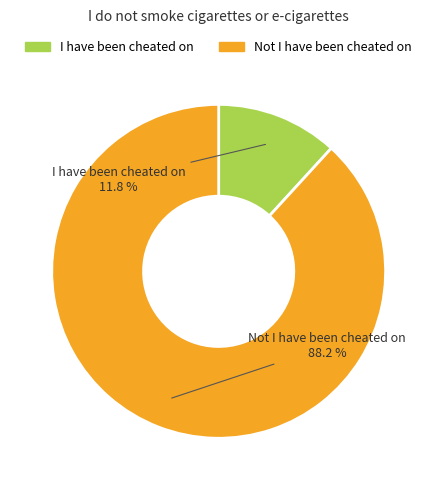

What is the ratio of the value at I have been cheated on to the value at Not I have been cheated on?

0.1